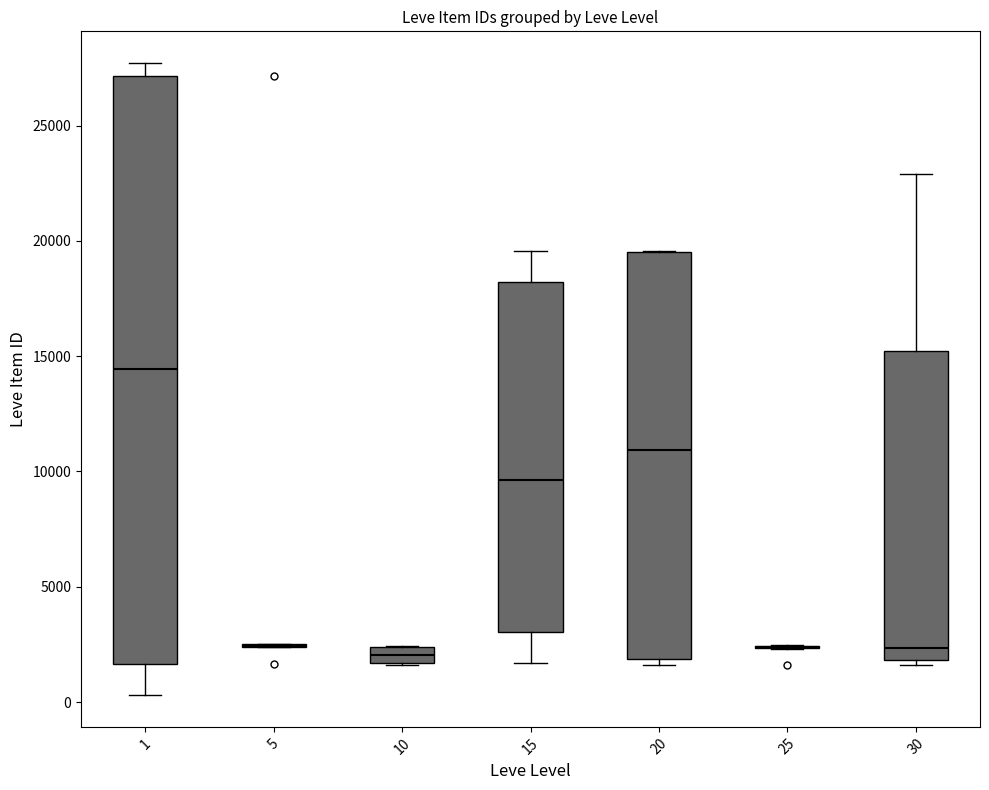

Which box is the tallest, from its lower edge to its upper edge?

1